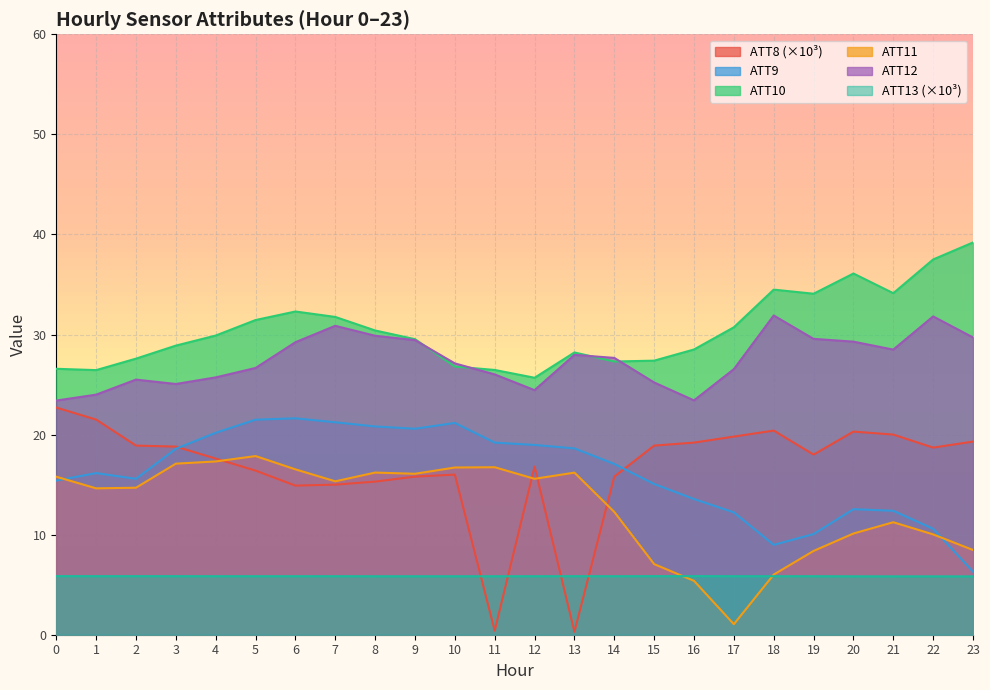

Rank the series at 14 from lowest to highest value.

ATT13, ATT11, ATT8, ATT9, ATT10, ATT12